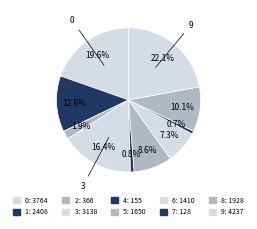

Count the number of slices in the pie.

10